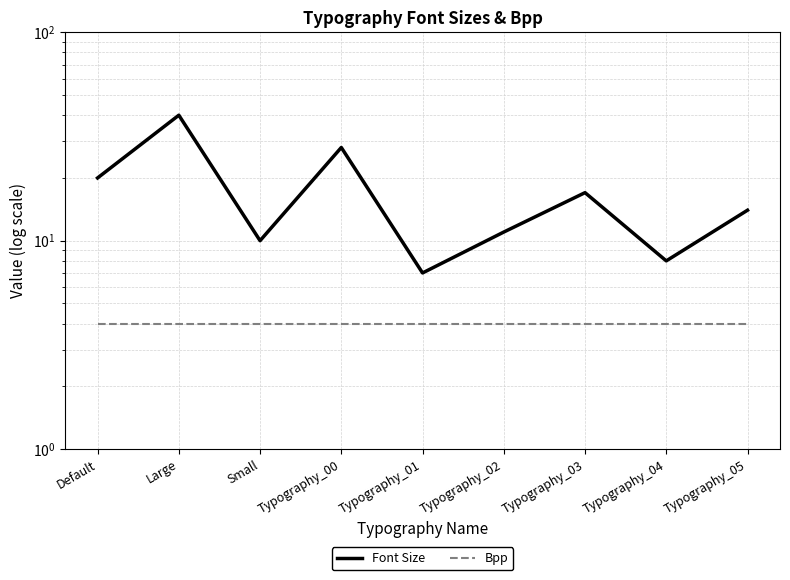

List the series in order of their overall mean, highest first.

Font Size, Bpp